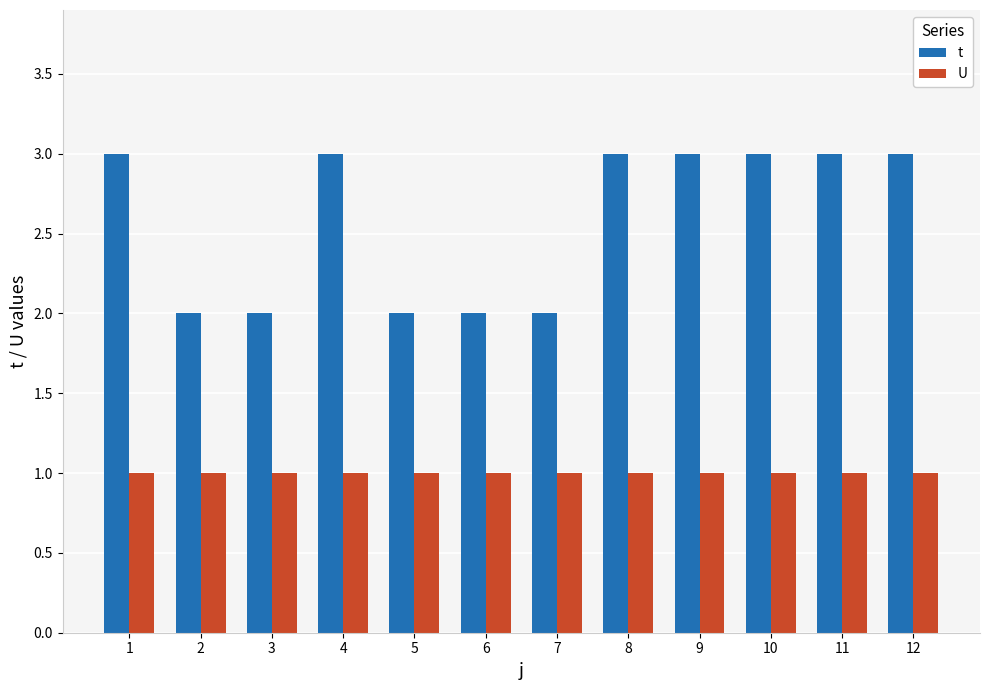

Is it true that U equals 0 at 12?

False